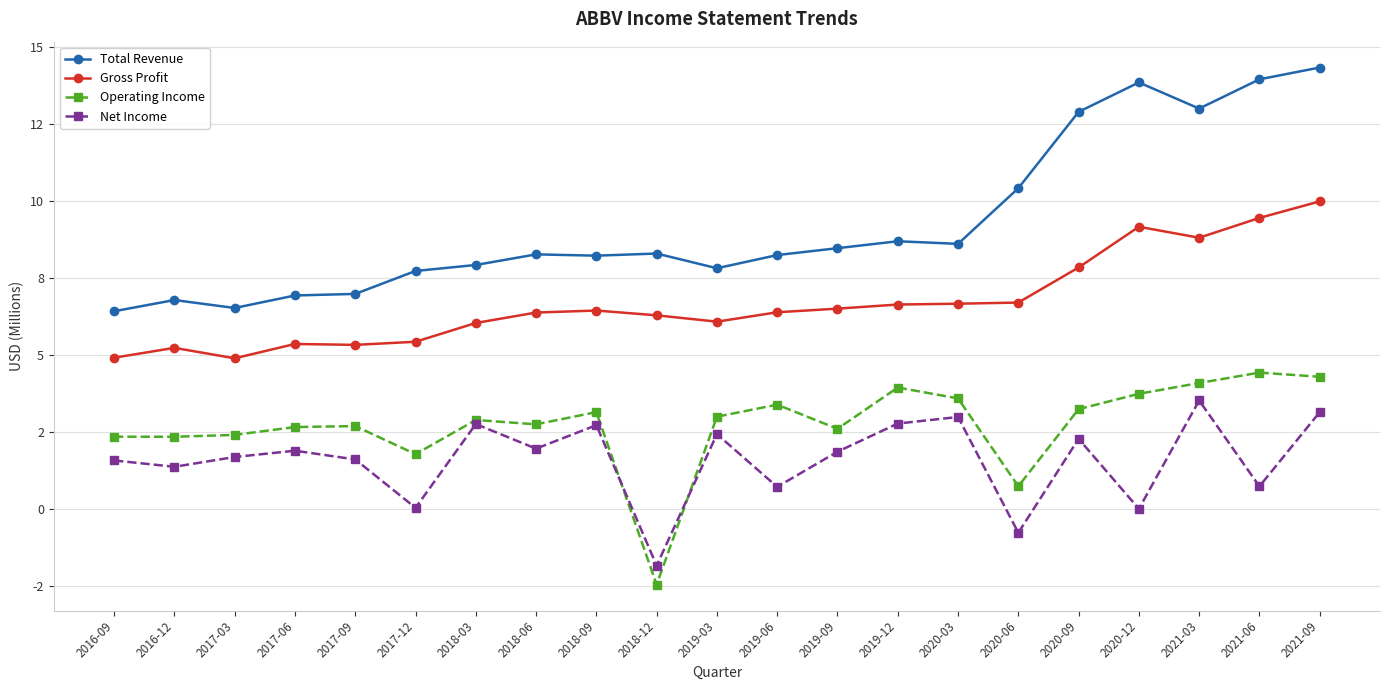

True or false: Total Revenue and Net Income cross at least once.

False